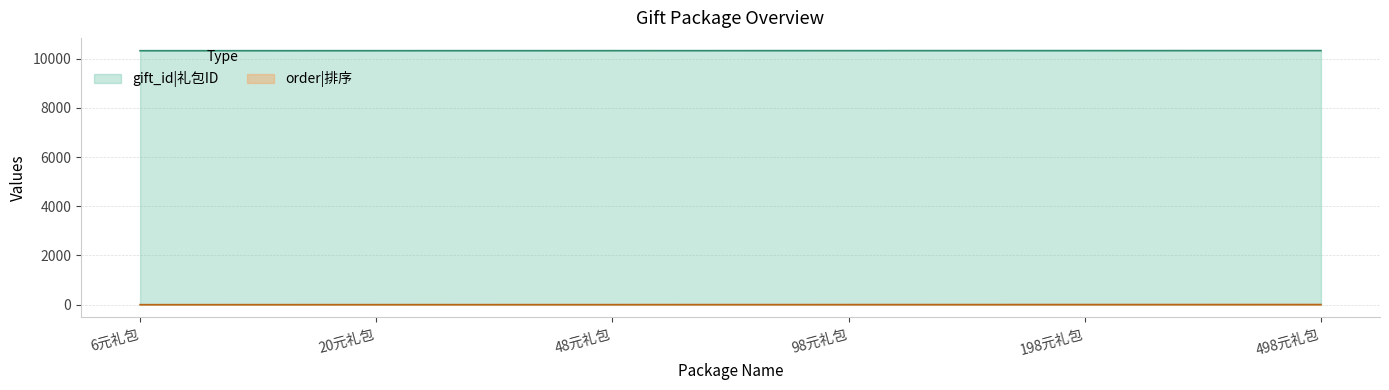

What is the highest value of the gift_id series?

10329